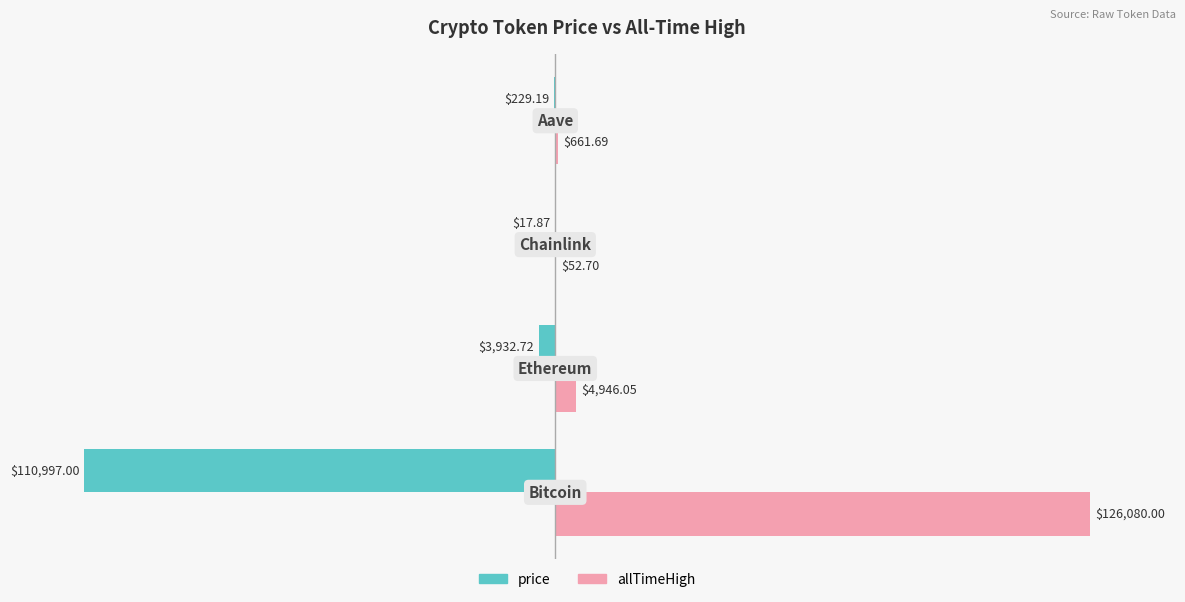

How many distinct data groups are displayed?

2